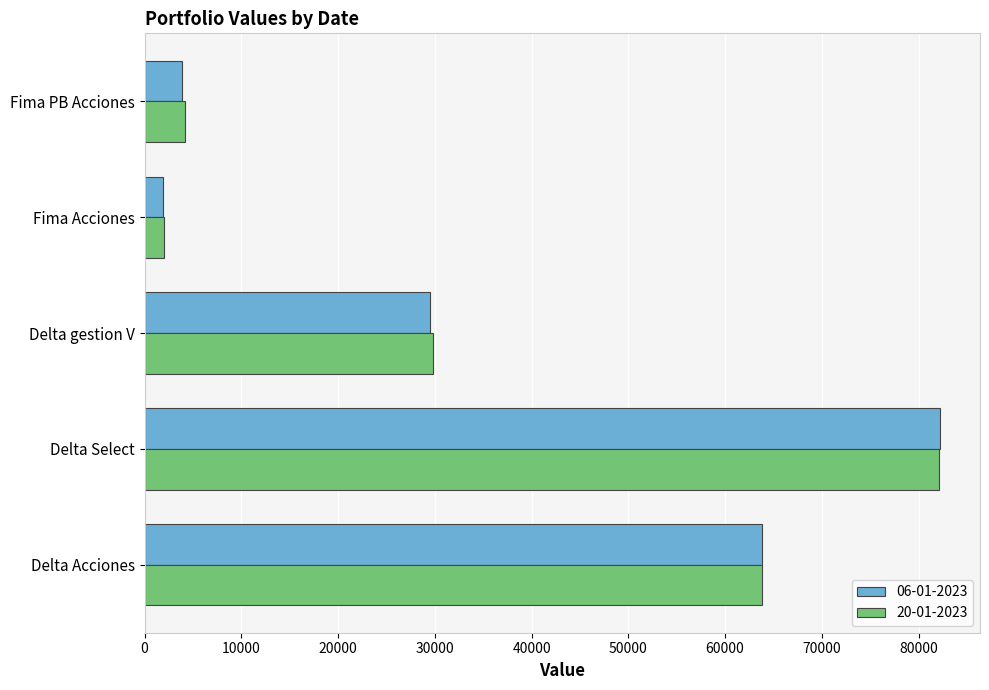

Is the value of 06-01-2023 at Delta Select greater than the value of 20-01-2023 at Delta gestion V?

Yes